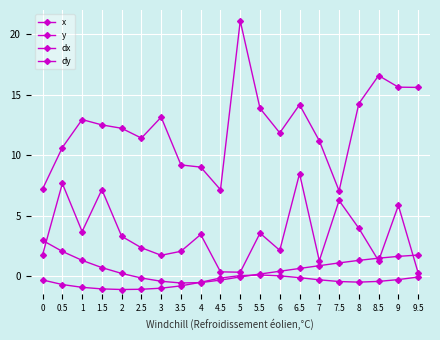

True or false: y has a value of 2.0 at 7.5.

False